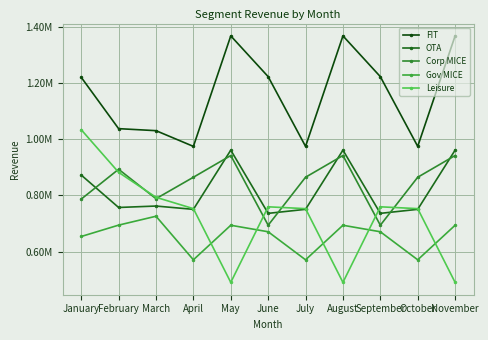

How many lines are shown in the chart?

5